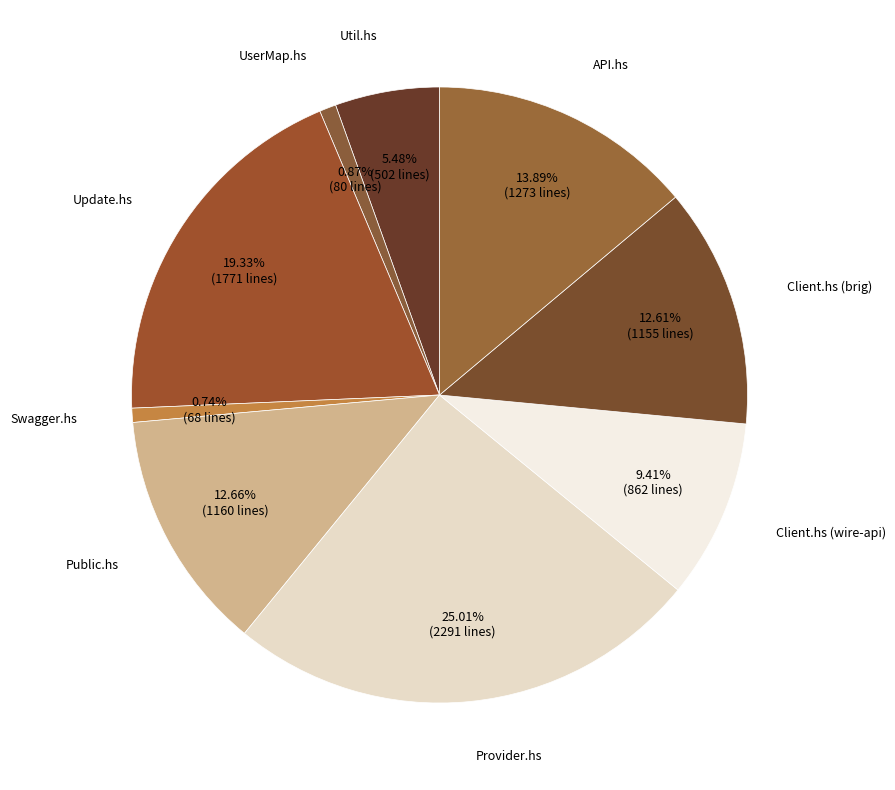

How many segments does this pie chart have?

9